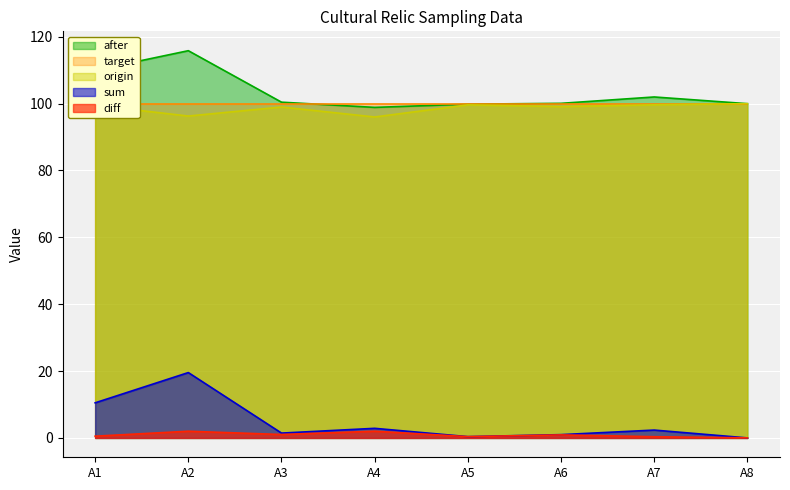

What value does the after series have at A8?

100.0